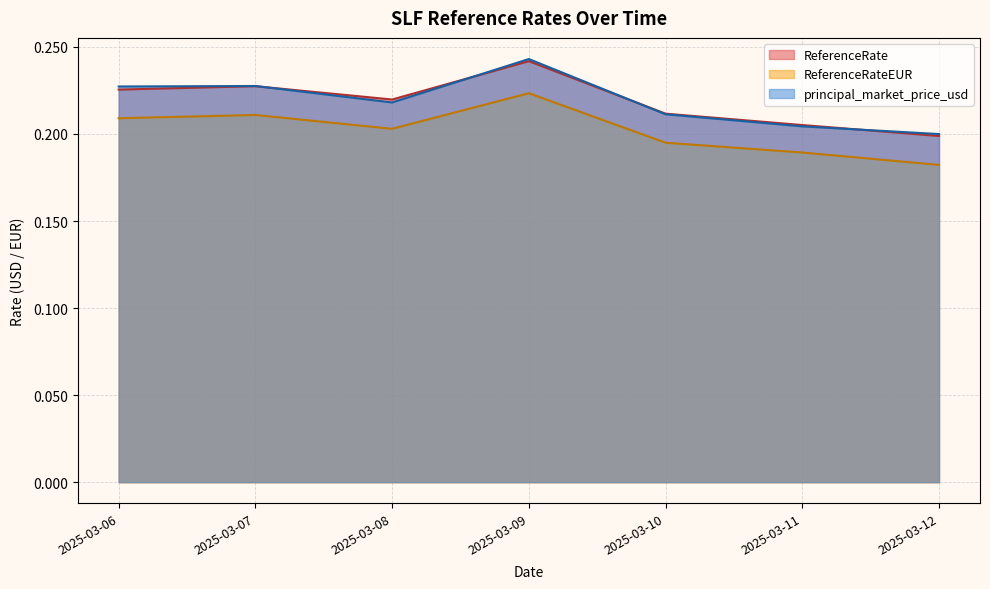

Is it true that ReferenceRate equals 0.1 at 2025-03-07?

False